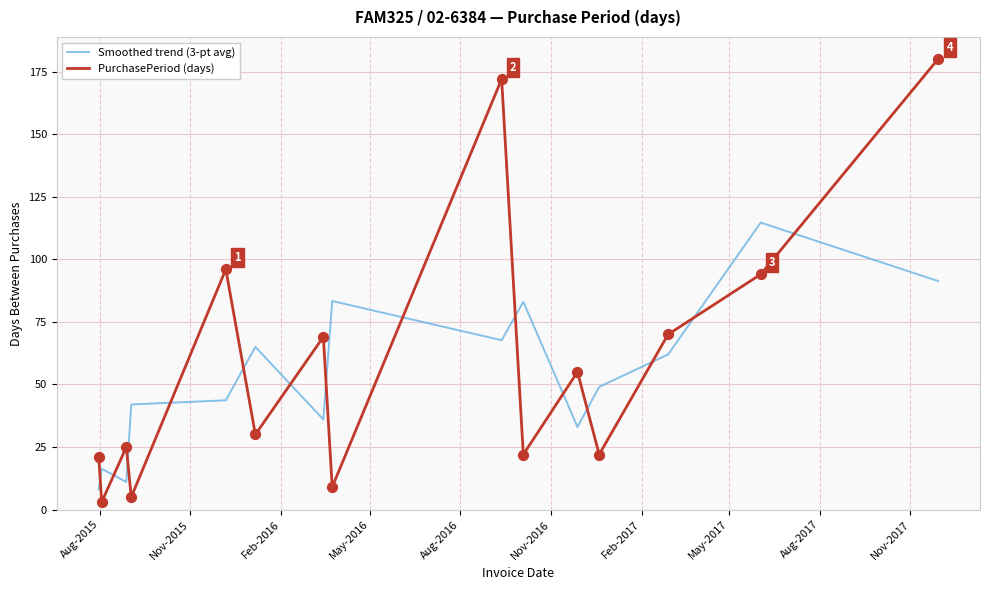

Which series has the largest total across all categories?

PurchasePeriod (days)